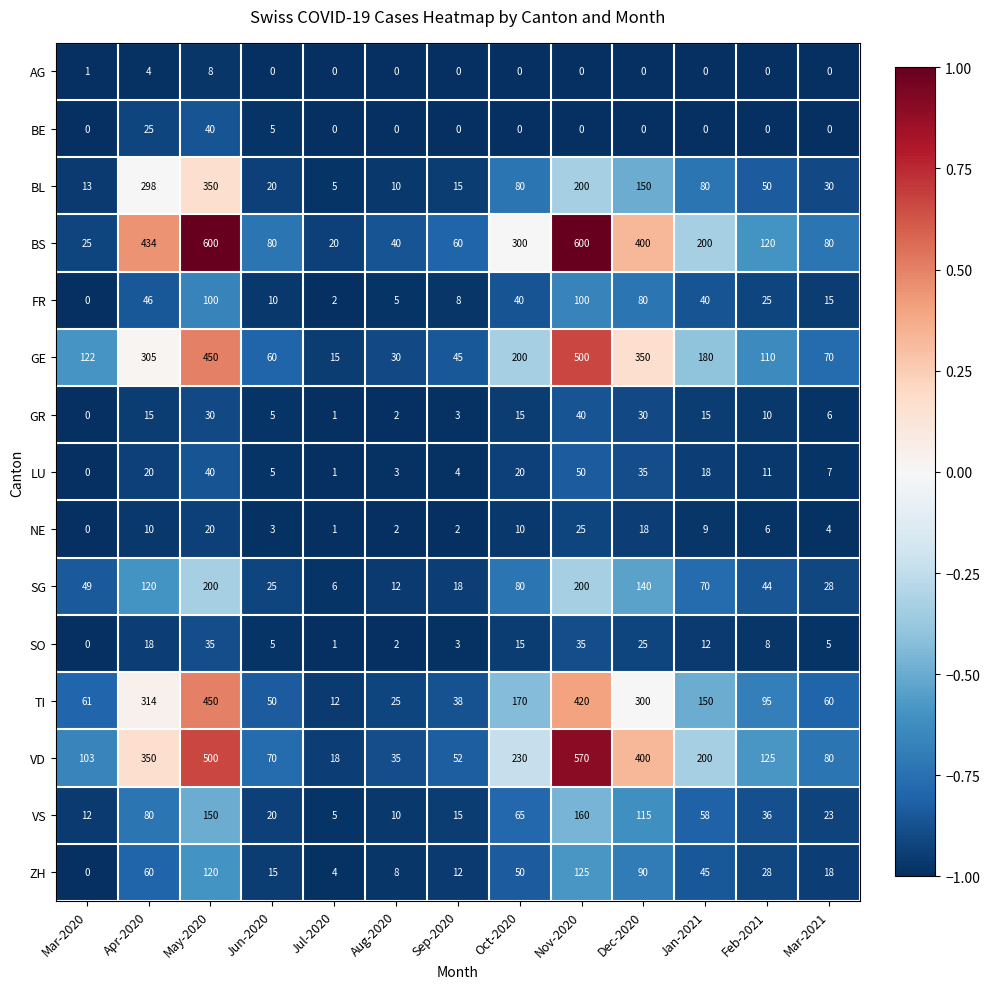

At which category is the sum across all series the highest?

May-2020